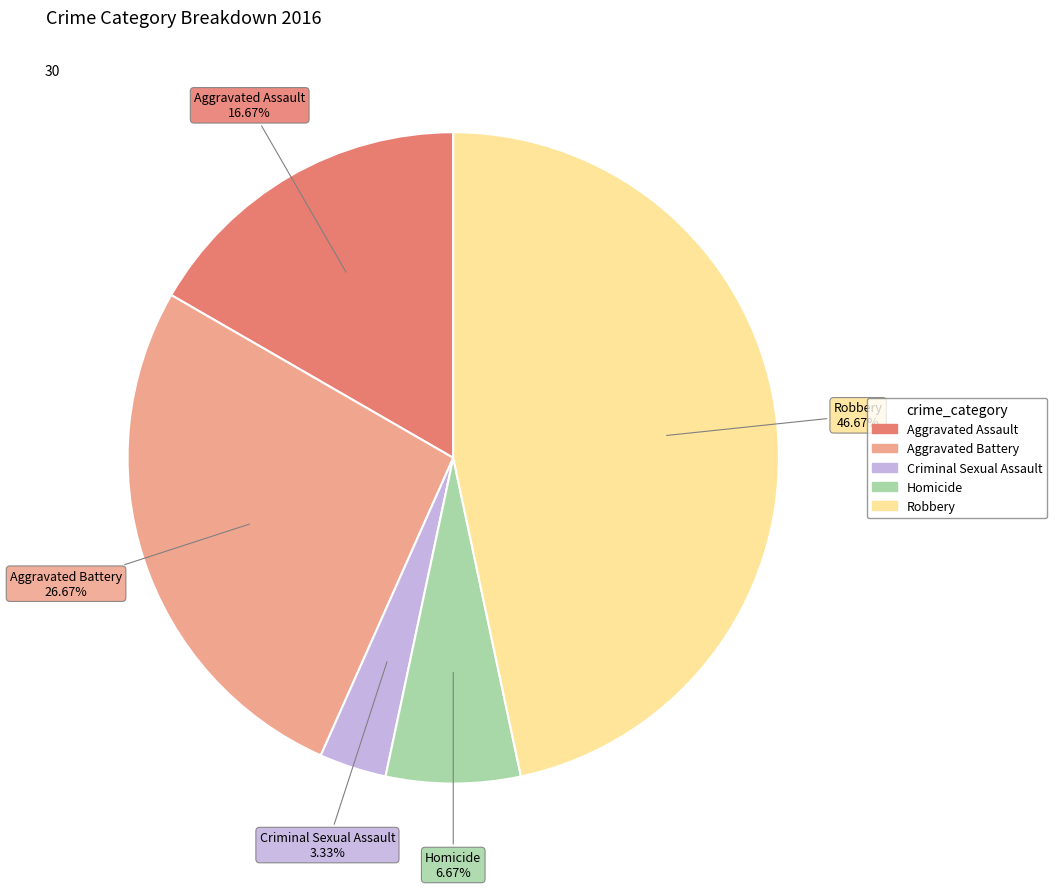

What percentage do Robbery and Homicide together represent?

53.3%